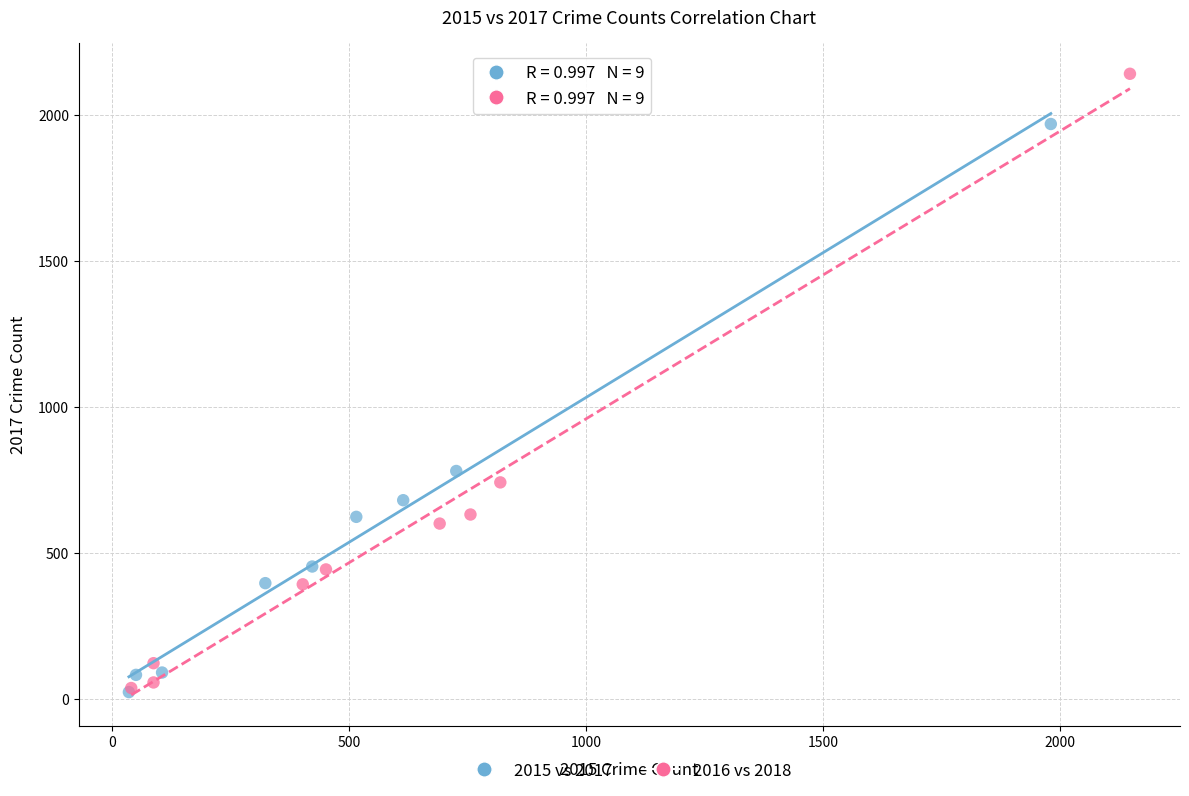

Which series contains the highest Y value?

2016 vs 2018